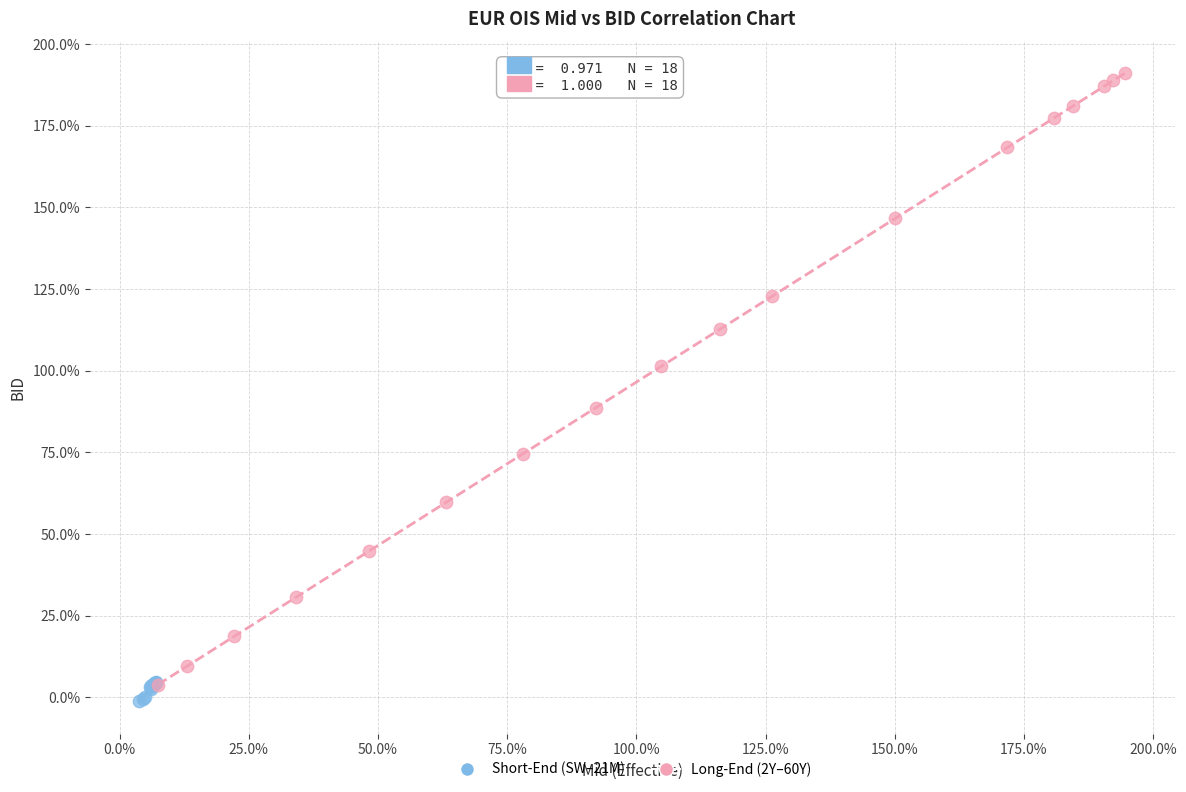

Which series contains the highest Y value?

Long-End (2Y–60Y)